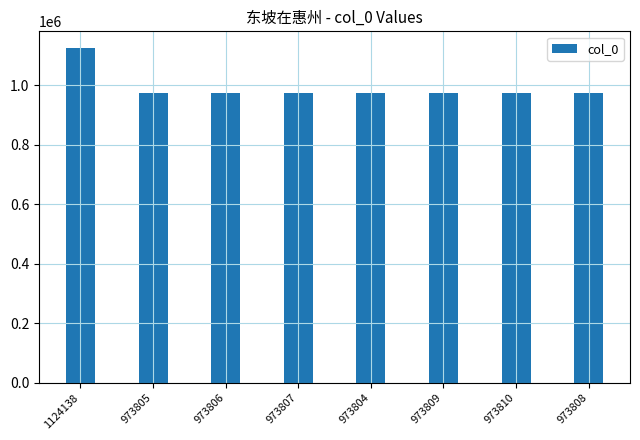

What is the change in value from 1124138 to 973805?

-150333